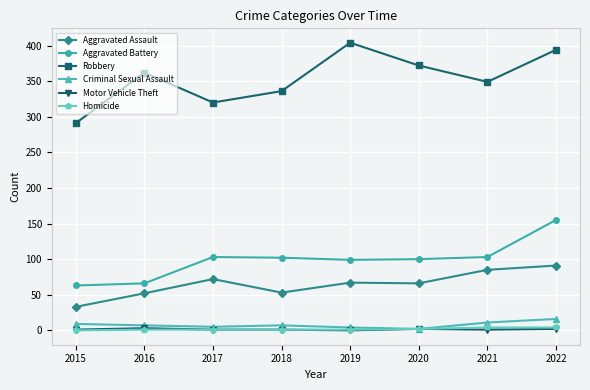

Where is the first local maximum for Robbery?

2016